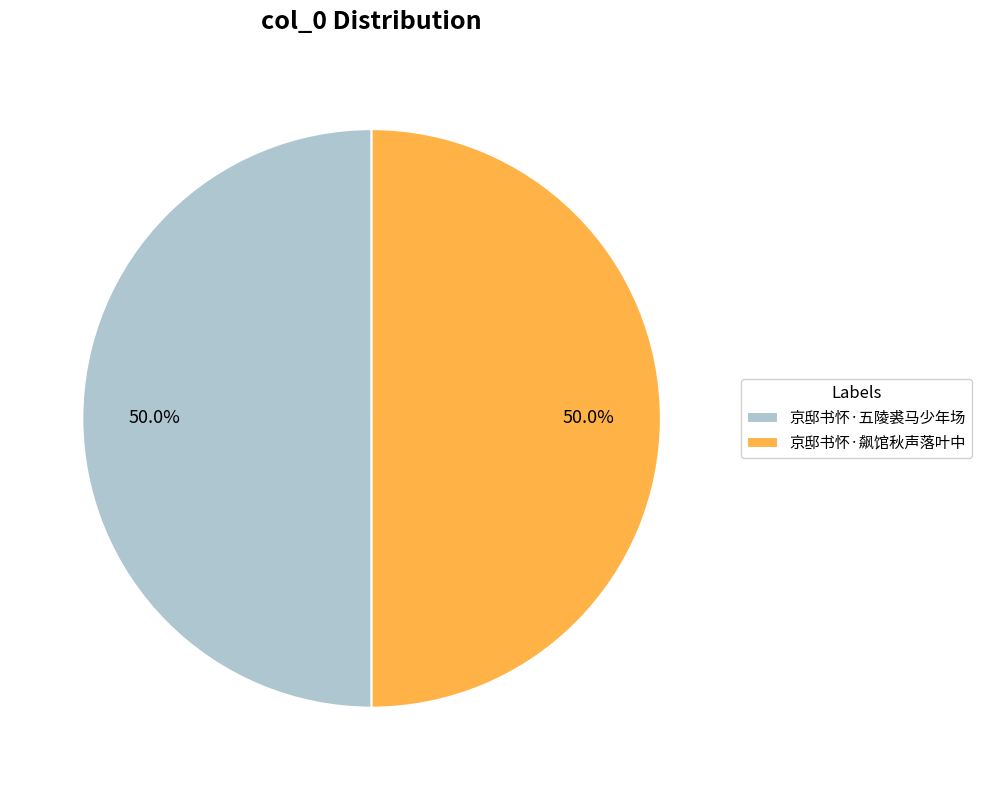

Is the sum of 京邸书怀·五陵裘马少年场 and 京邸书怀·飙馆秋声落叶中 greater than half?

Yes